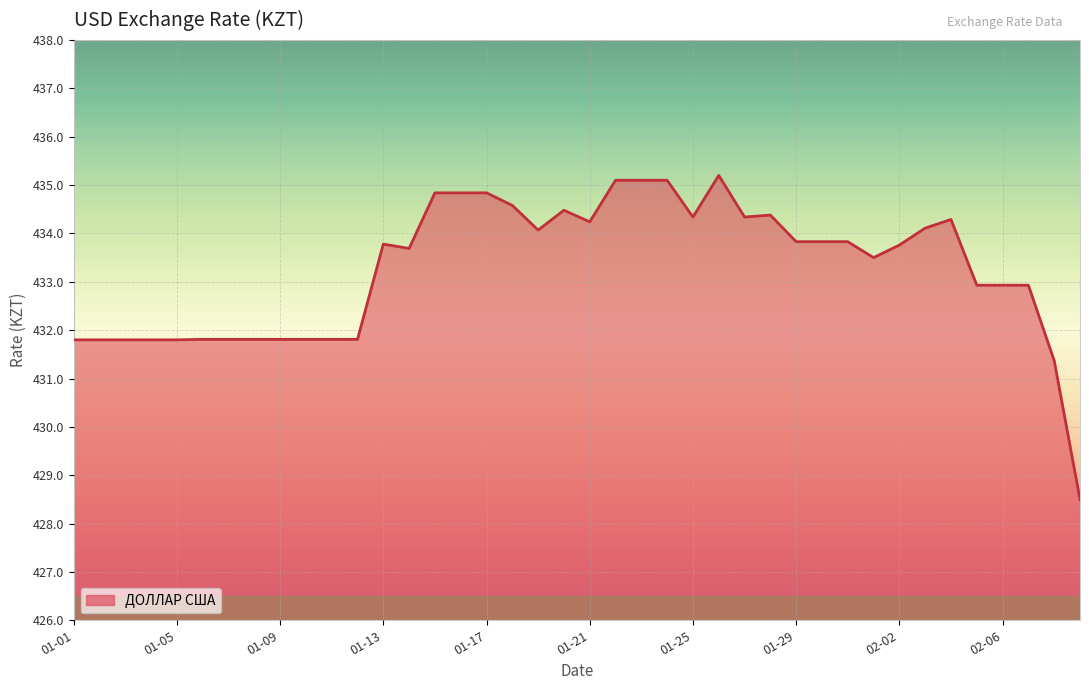

How many lines are shown in the chart?

1